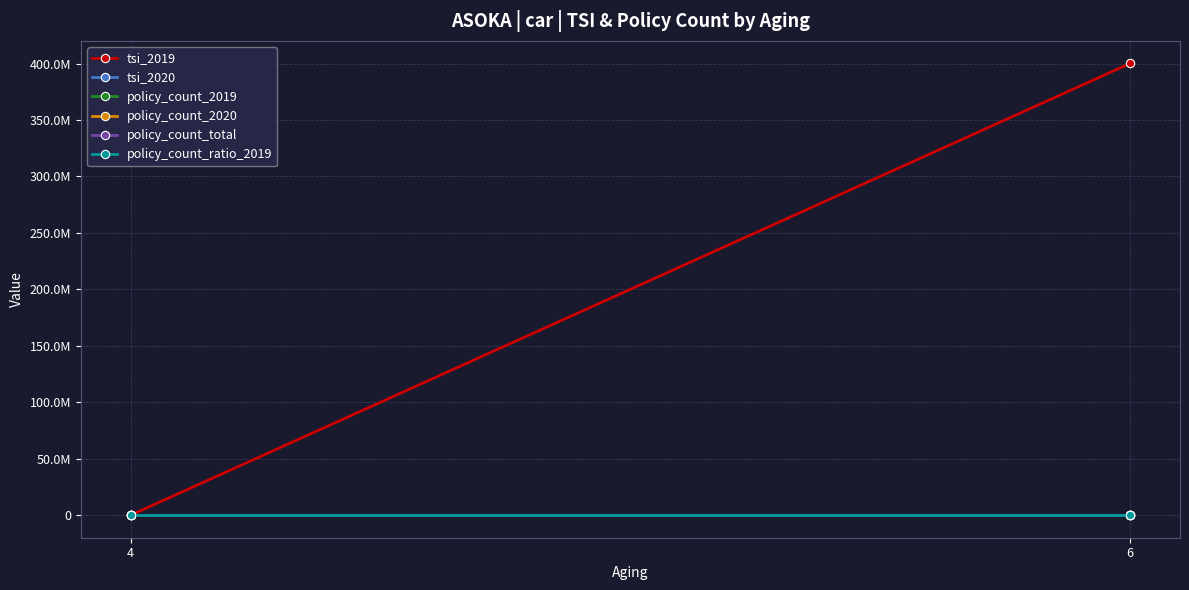

Rank the series at 6 from highest to lowest value.

tsi_2019, policy_count_2019, policy_count_total, policy_count_ratio_2019, tsi_2020, policy_count_2020